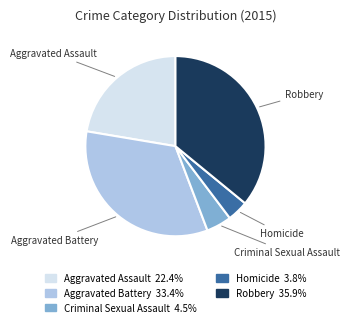

Which slice is the largest?

Robbery